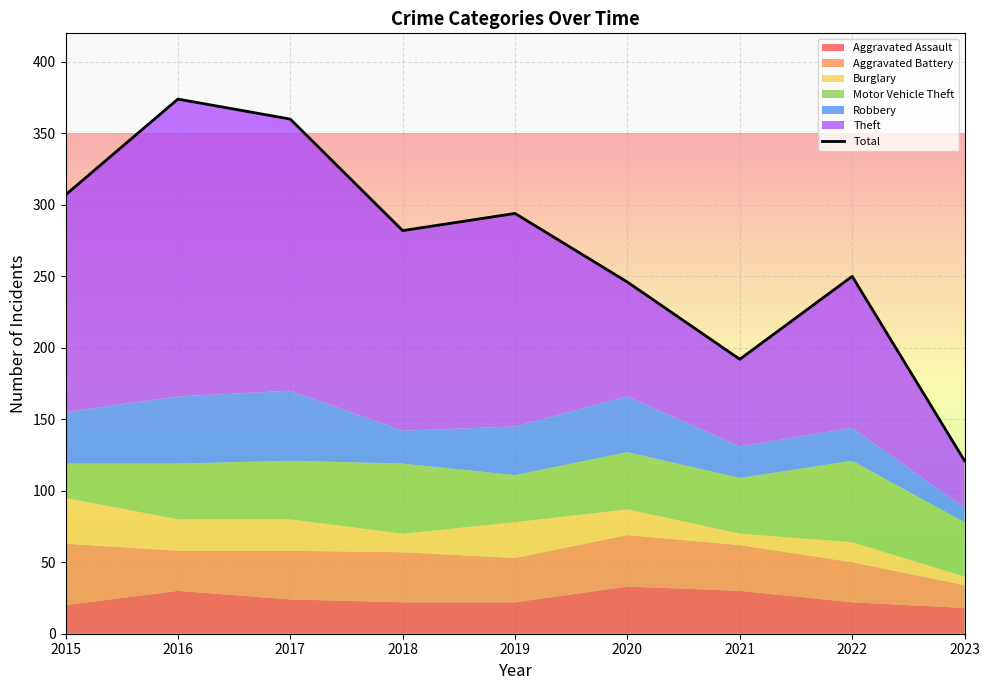

What is the approximate value at 2018, to the nearest 5?

280